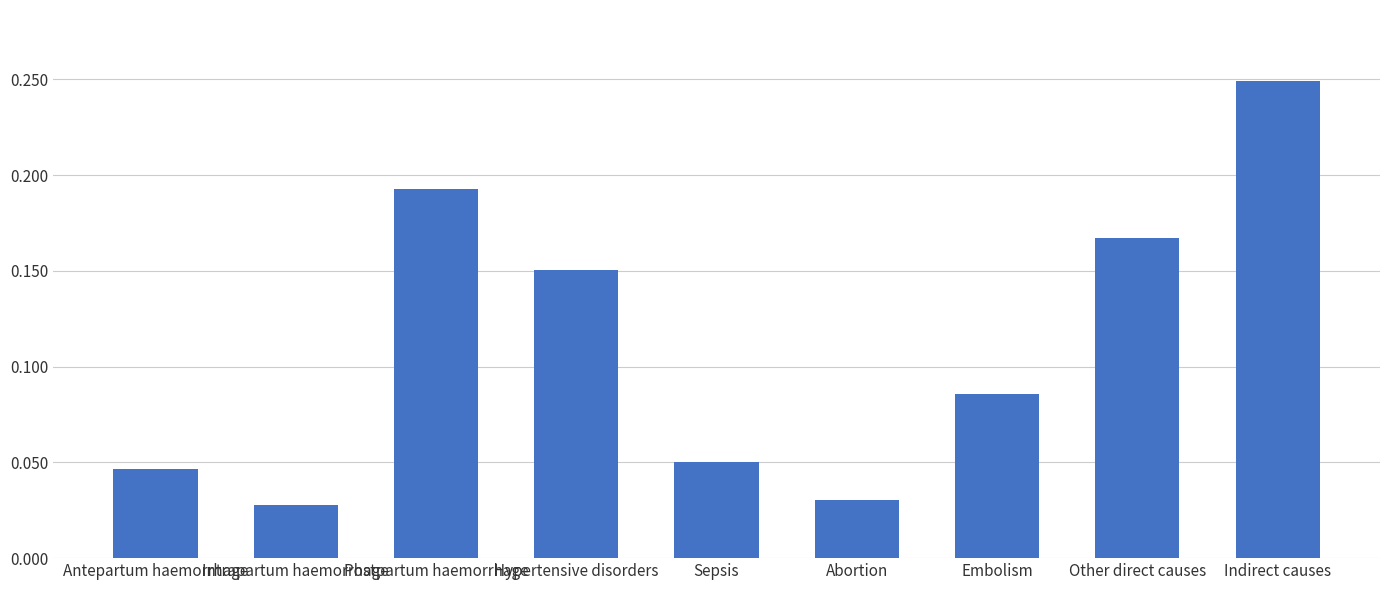

What is the label of the 3rd bar from the right?

Embolism